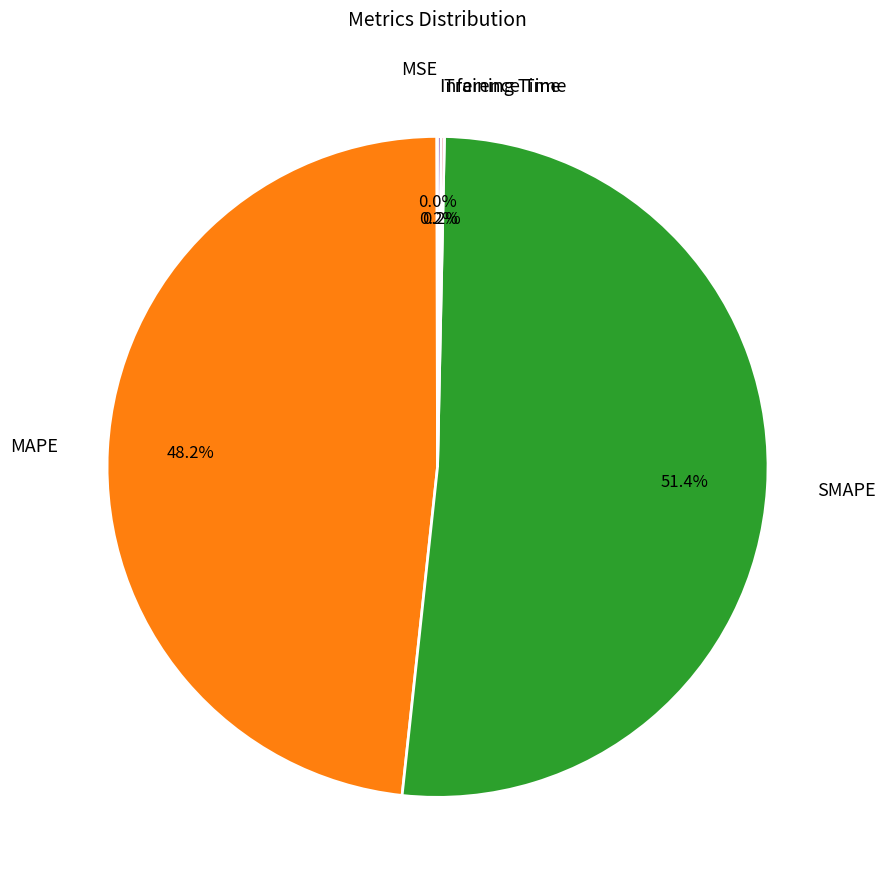

To the nearest percent, what is the difference between the largest and smallest slice percentages?

51%